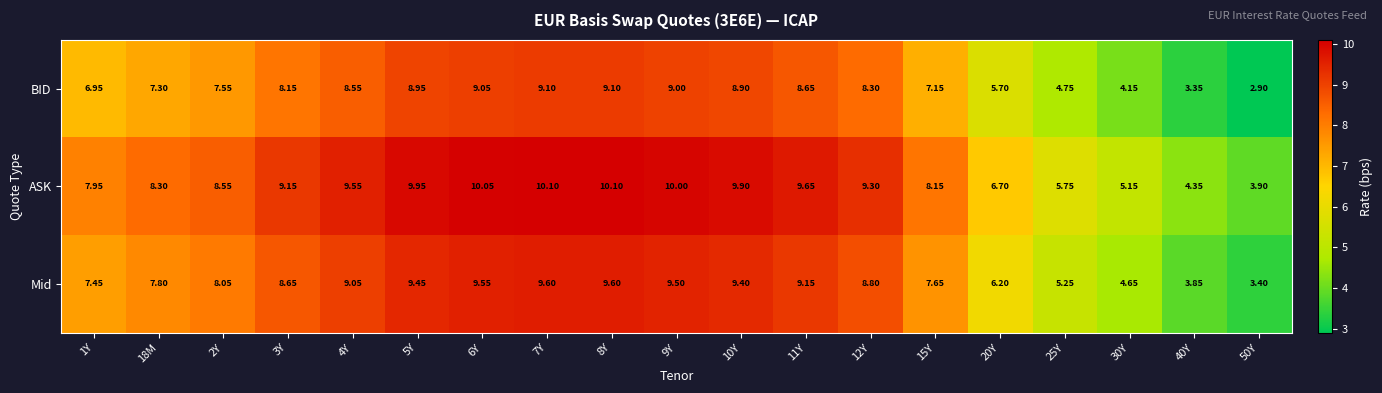

Rank the series at 11Y from highest to lowest value.

ASK, Mid, BID